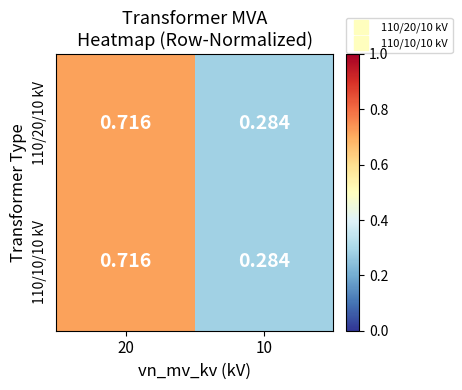

How many distinct data groups are displayed?

2